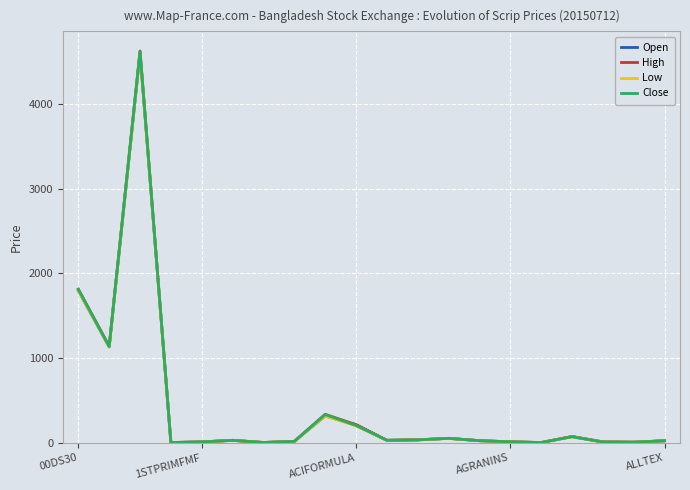

What are all the series names shown in the legend?

Open, High, Low, Close